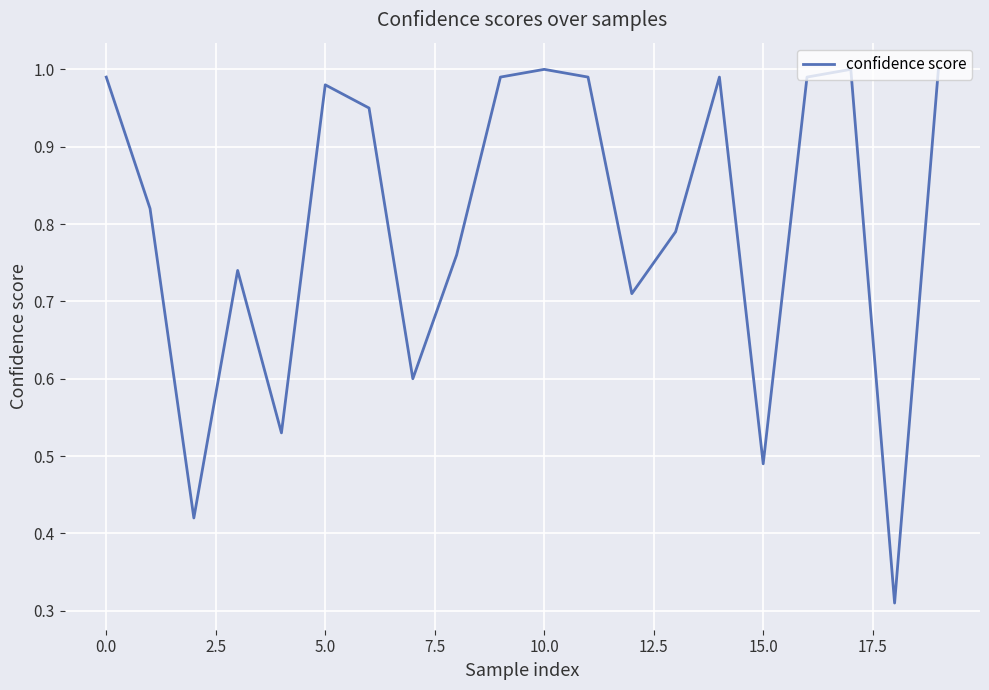

What is the smallest value displayed?

0.3